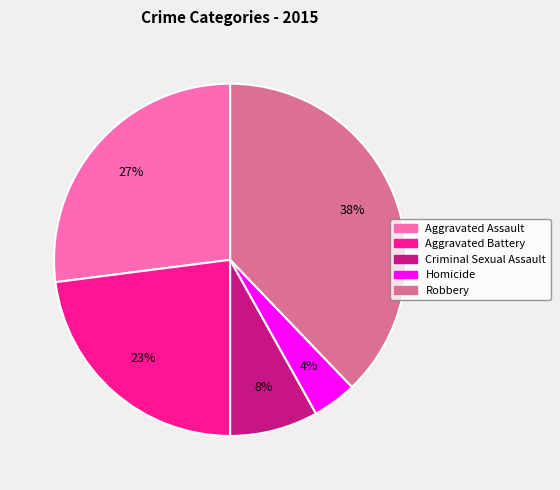

How many slices are in this pie chart?

5